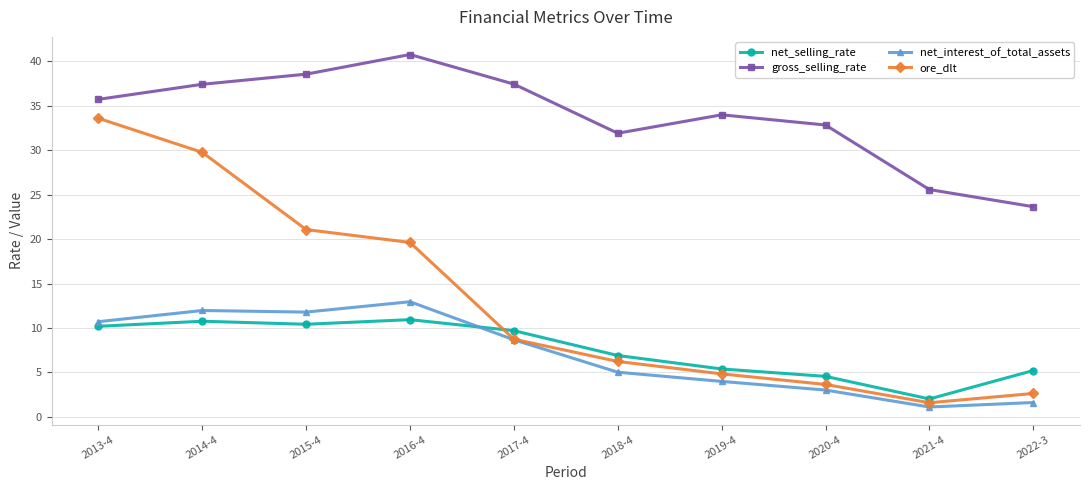

Is it true that gross_selling_rate equals 11.7 at 2022-3?

False